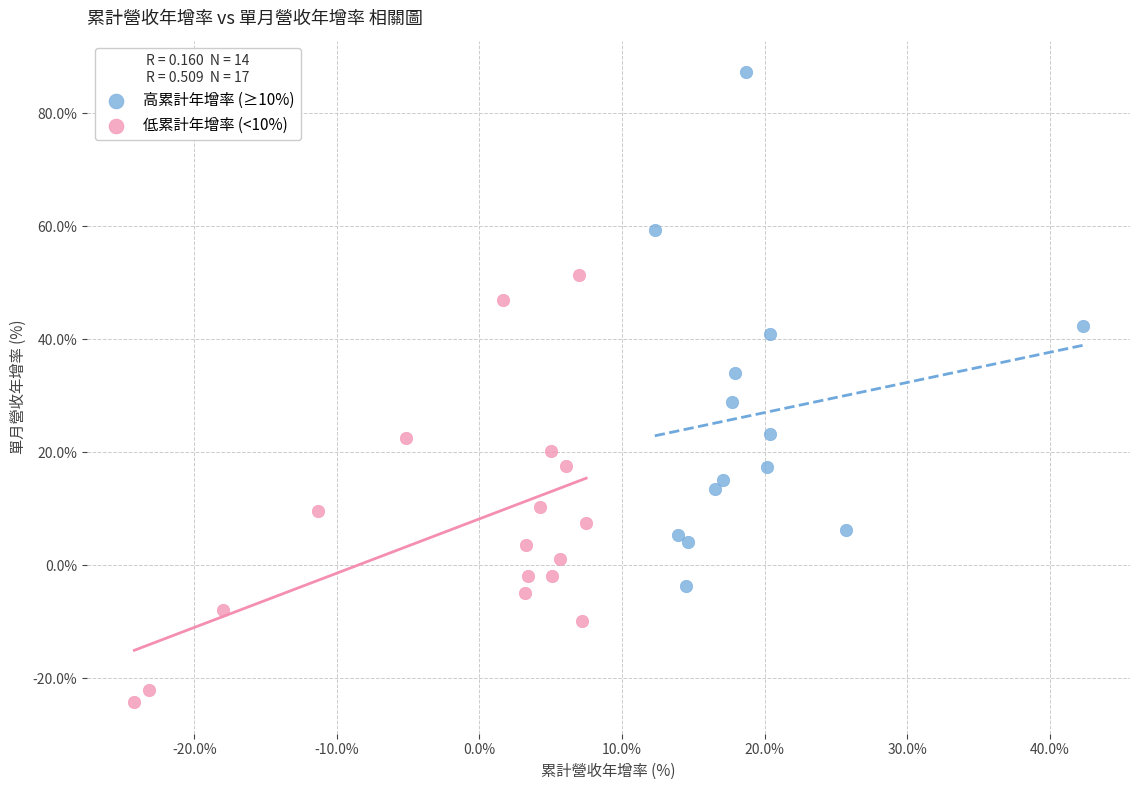

Which series has the widest spread of Y values?

高累計年增率 (≥10%)